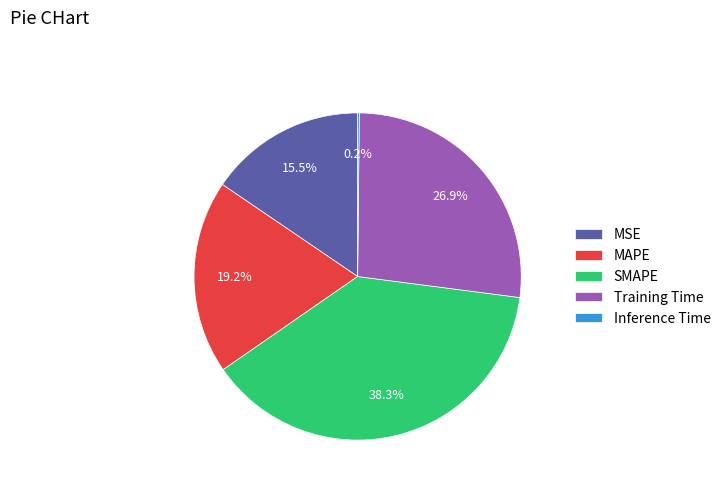

What is the largest slice in the pie chart?

SMAPE